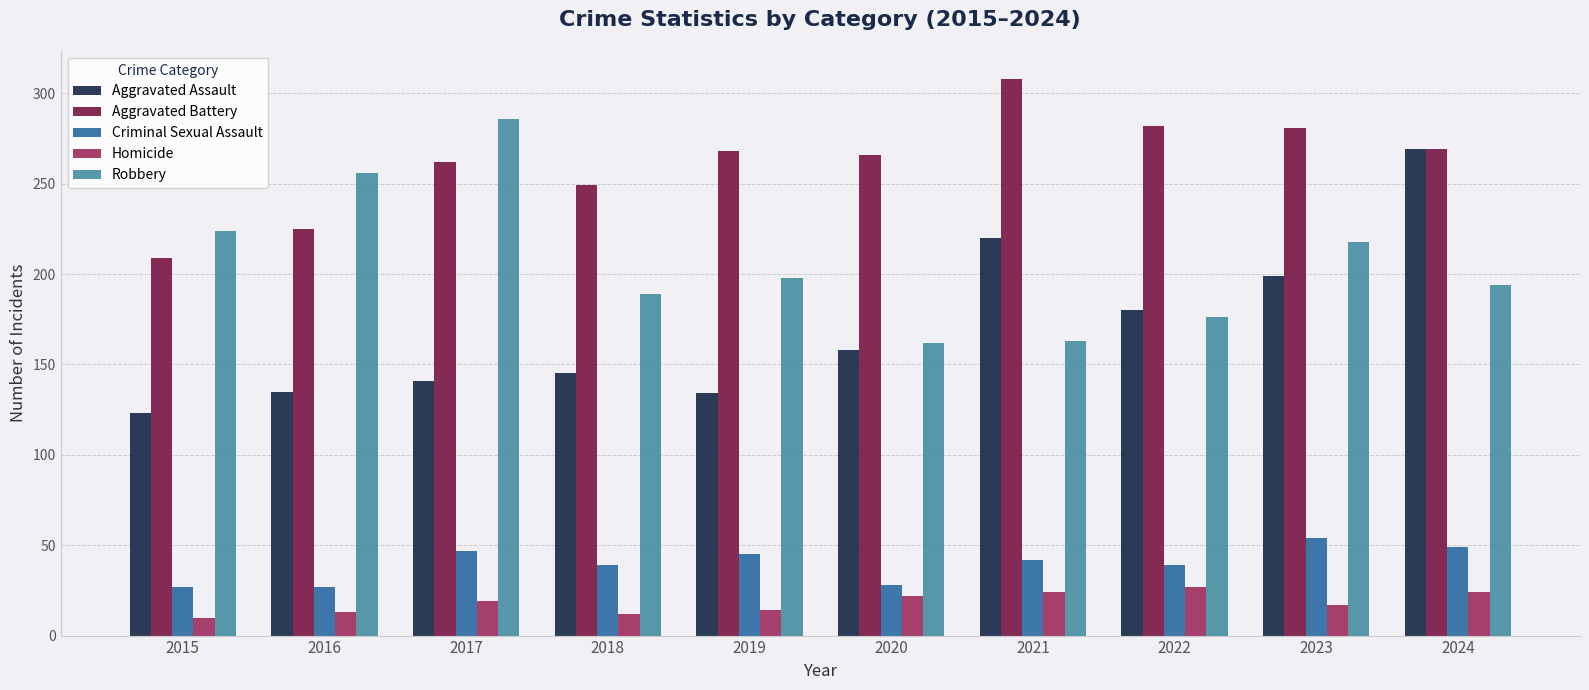

Which label corresponds to the largest value in the chart?

2021